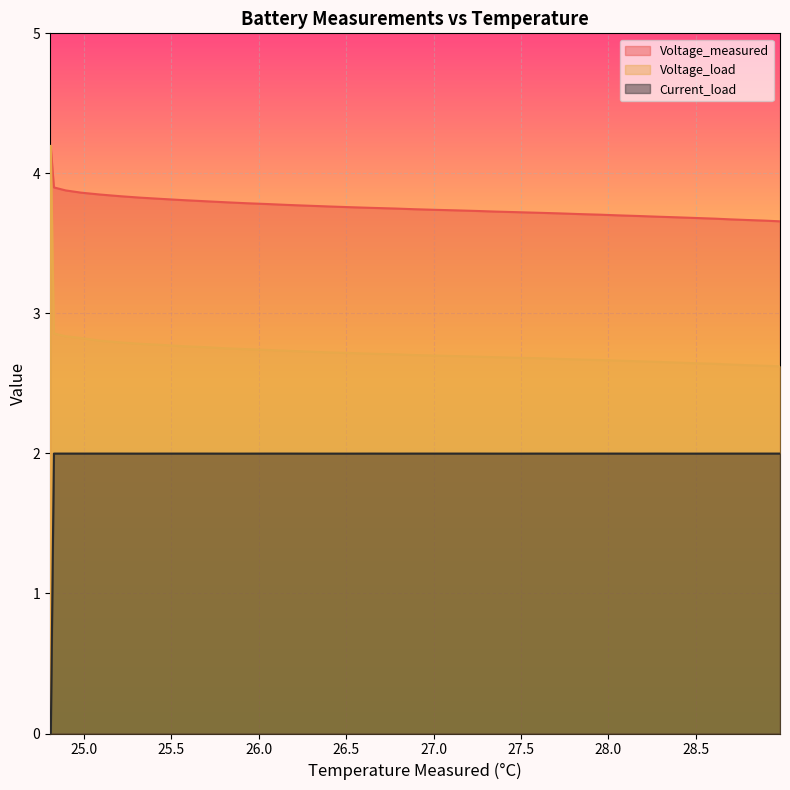

At which label does Voltage_load first exceed 2?

24.80981047439658